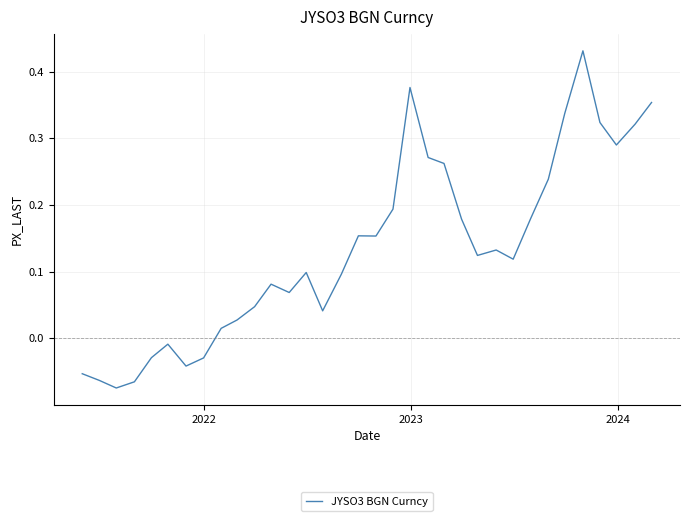

Does the chart have visible grid lines?

Yes